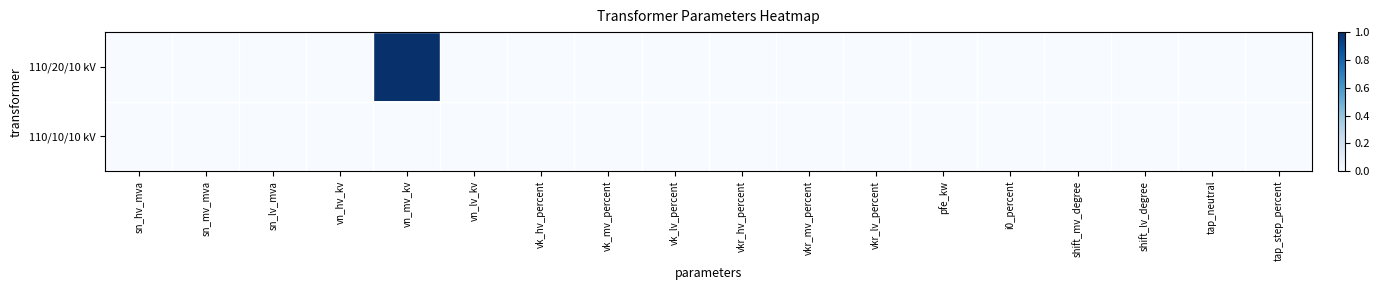

Which series has the largest range (max minus min)?

110/20/10 kV